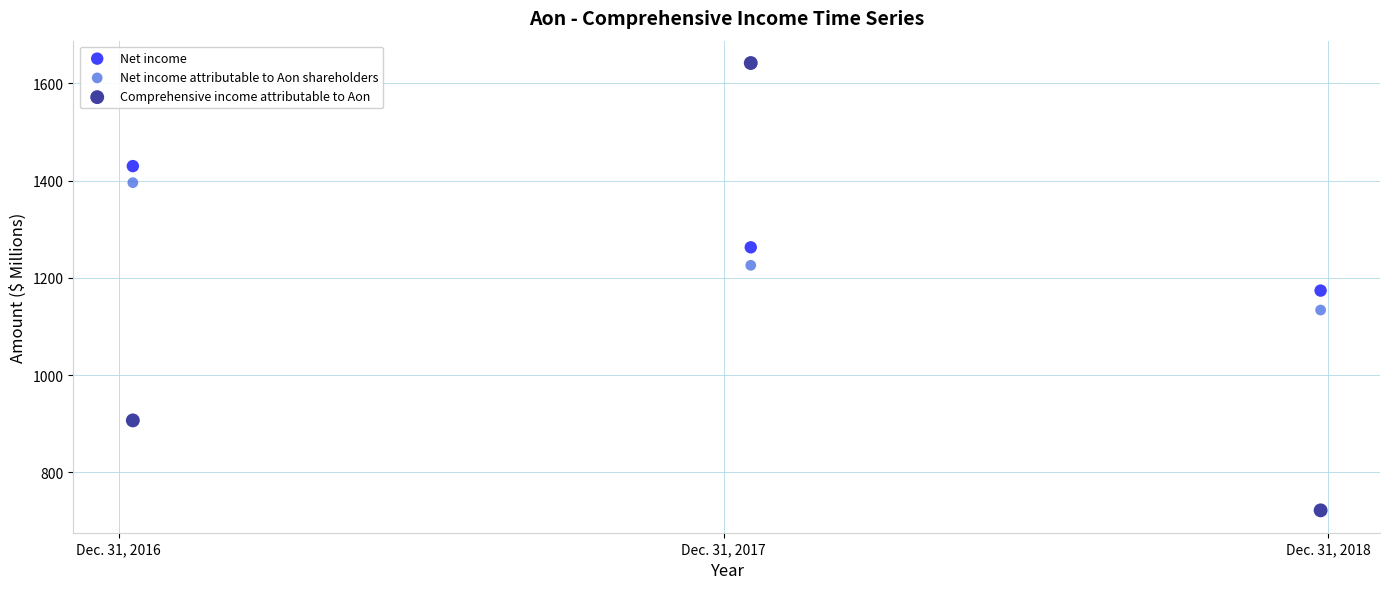

Which series has the largest Y range (max minus min)?

Comprehensive income attributable to Aon